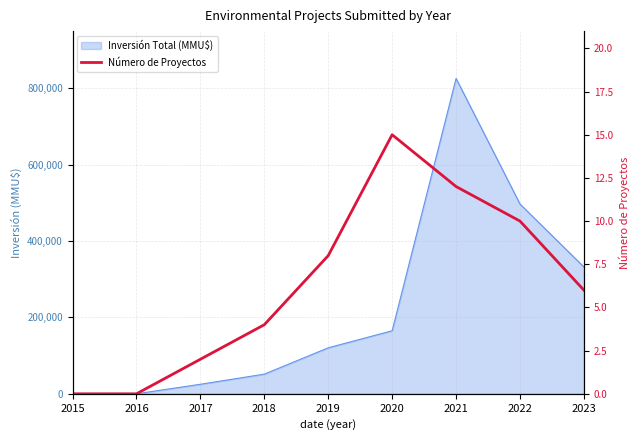

The value at 2016 is -10. True or false?

False